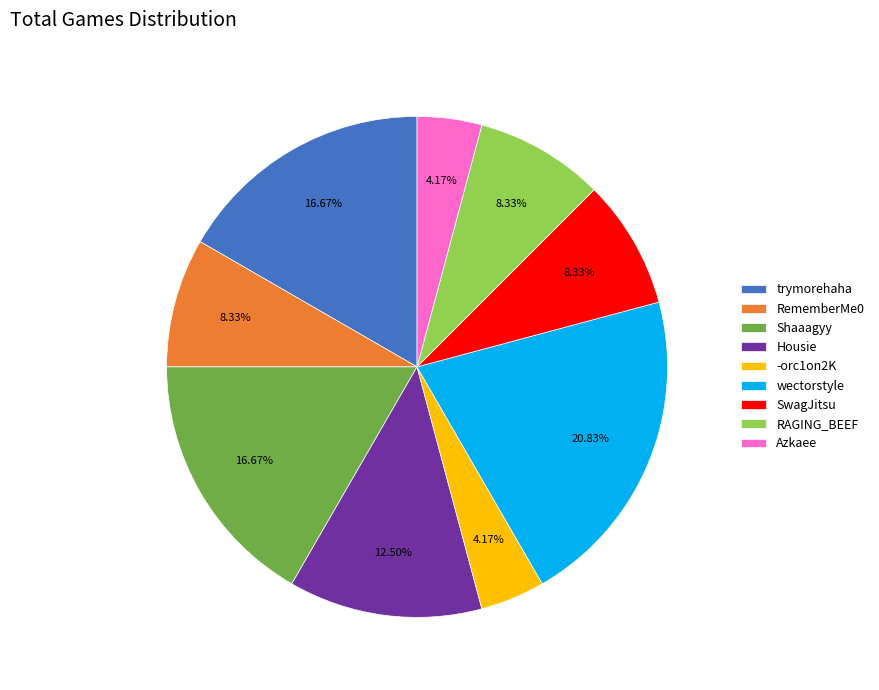

How many slices are in this pie chart?

9